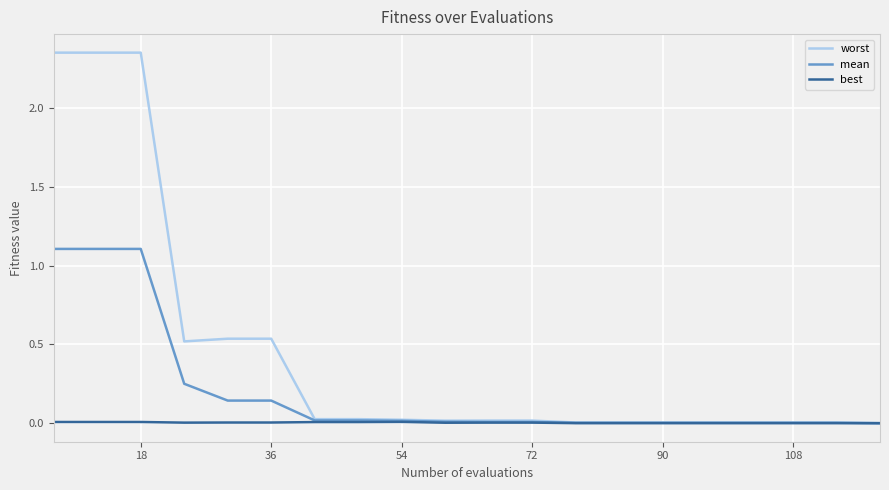

Which series has the largest range (max minus min)?

worst